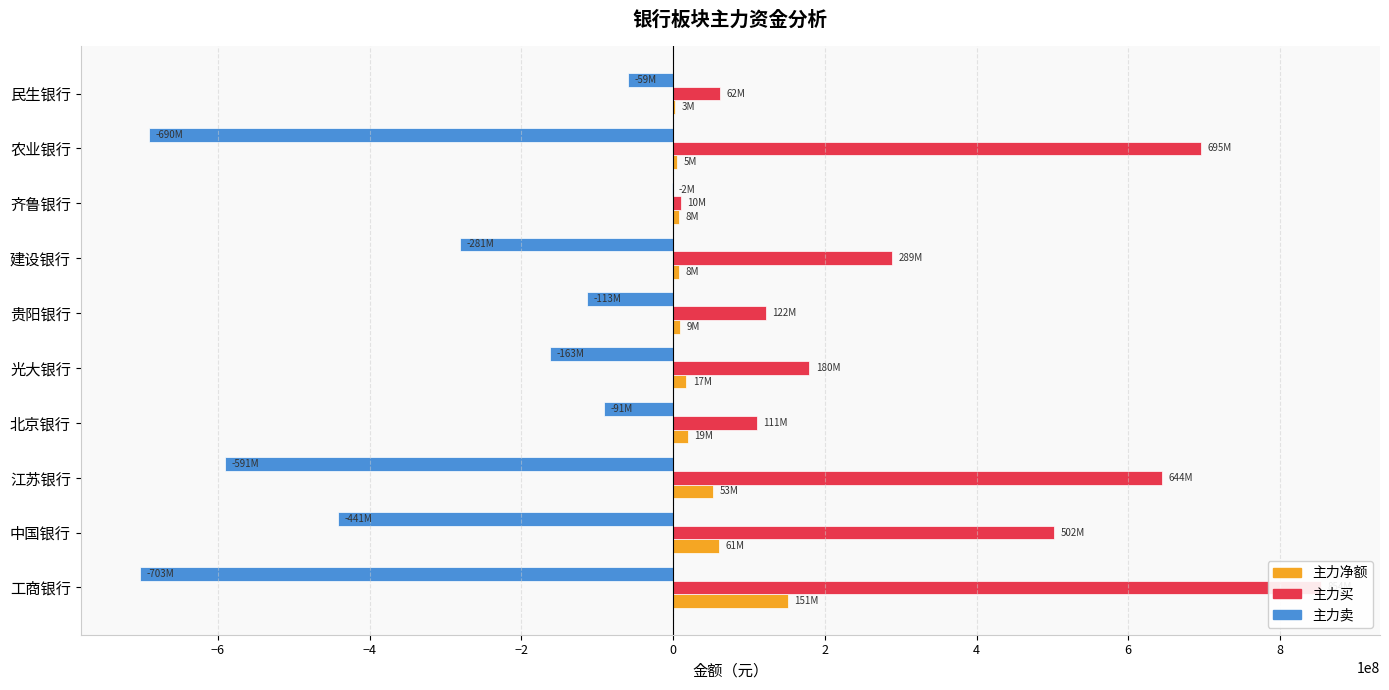

What is the maximum value for 主力卖?

-1707283